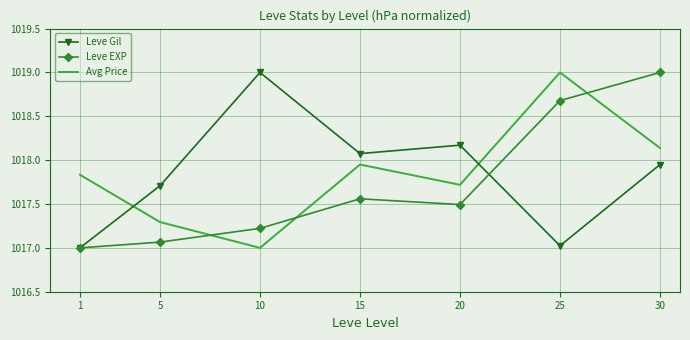

Between 10 and 30, which series saw the biggest shift?

Leve EXP